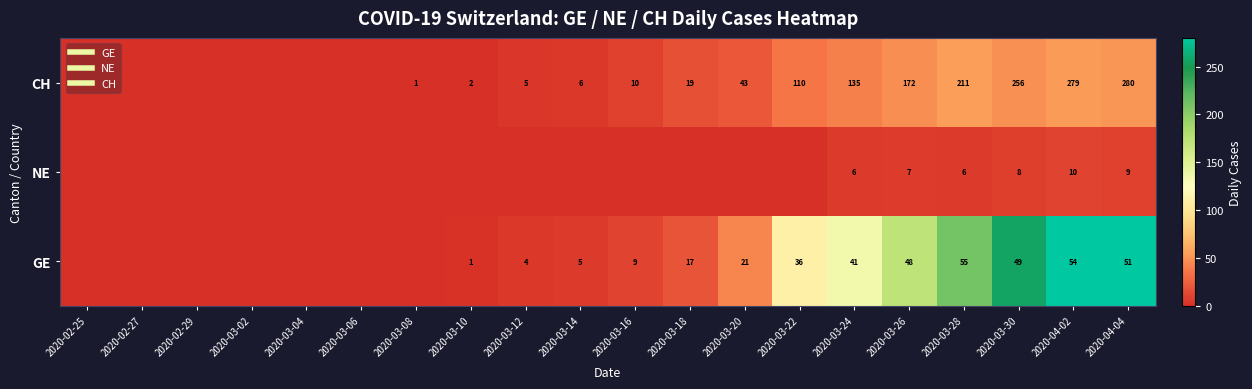

At how many categories does at least one series exceed 67?

7